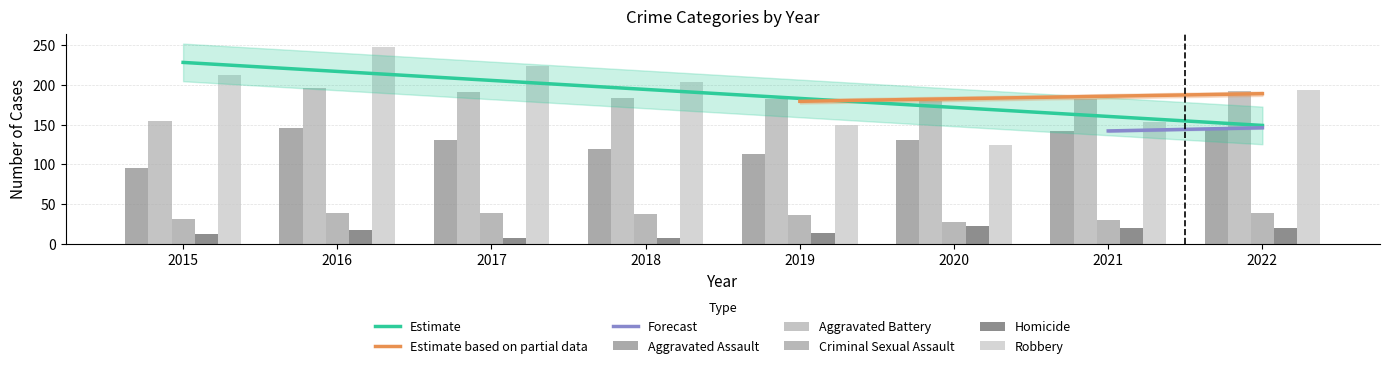

Reading right to left, extract all data points from this chart.

Aggravated Assault: 2022=146	2021=142	2020=131	2019=113	2018=119	2017=131	2016=146	2015=95
Aggravated Battery: 2022=192	2021=182	2020=180	2019=182	2018=183	2017=191	2016=196	2015=154
Criminal Sexual Assault: 2022=39	2021=30	2020=28	2019=37	2018=38	2017=39	2016=39	2015=31
Homicide: 2022=20	2021=20	2020=22	2019=14	2018=8	2017=8	2016=18	2015=13
Robbery: 2022=194	2021=153	2020=124	2019=150	2018=204	2017=224	2016=247	2015=212